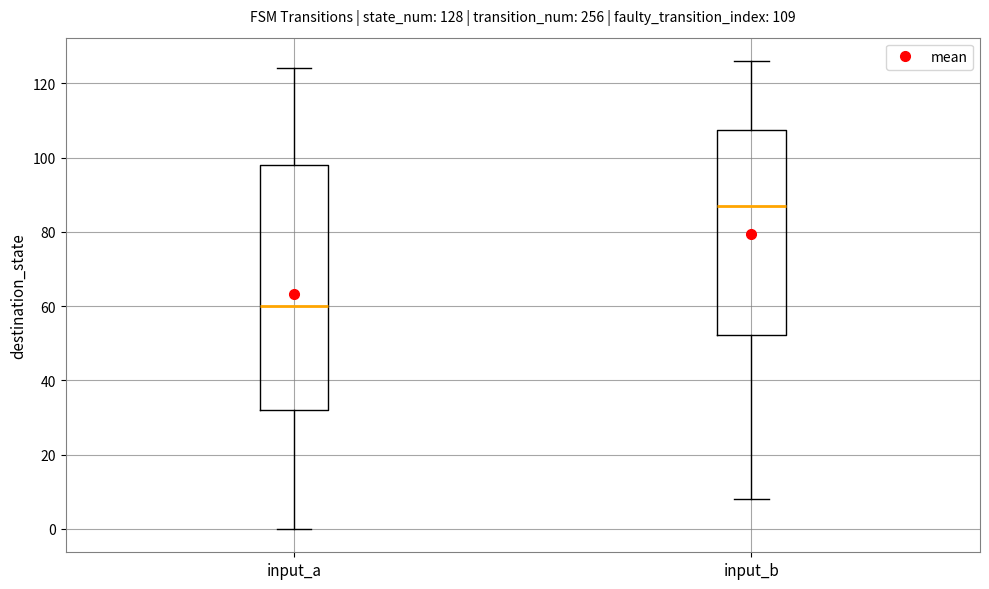

Which box's median line is the highest?

input_b